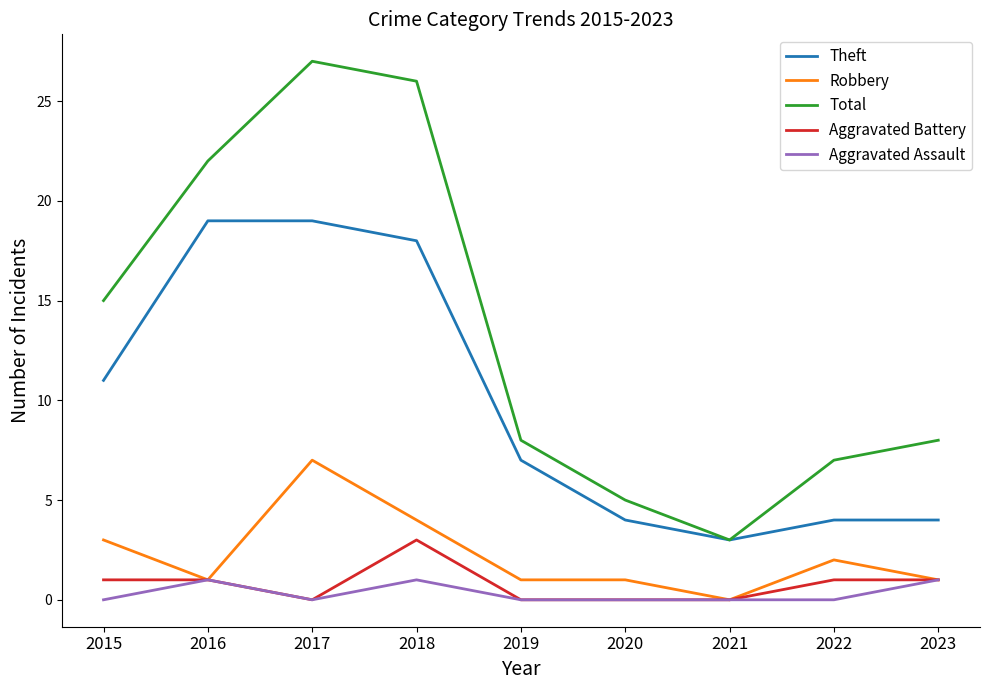

Where is the first local maximum for Robbery?

2017